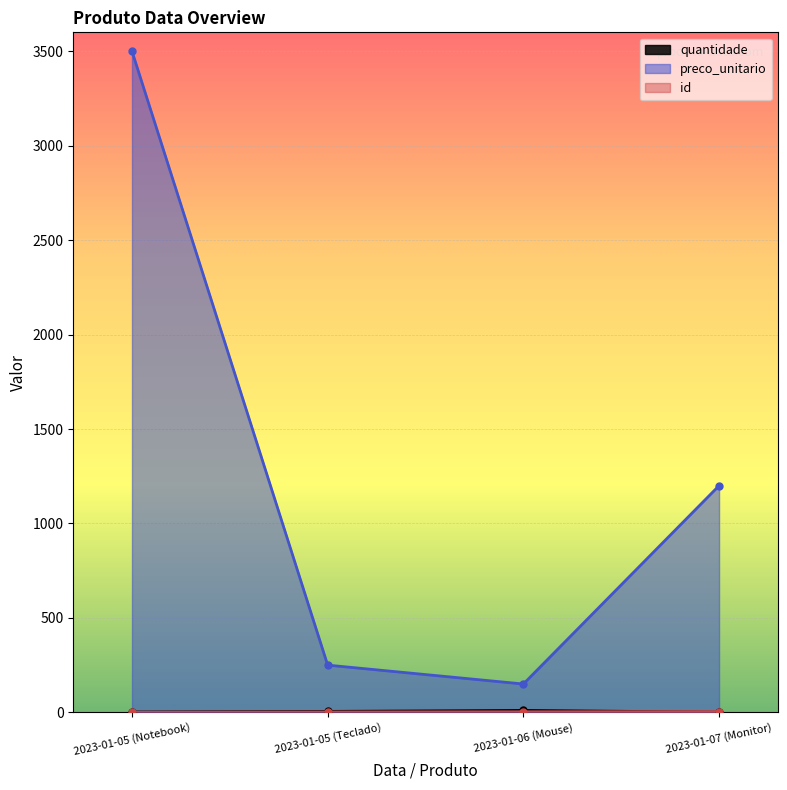

What is the greatest value displayed?

3500